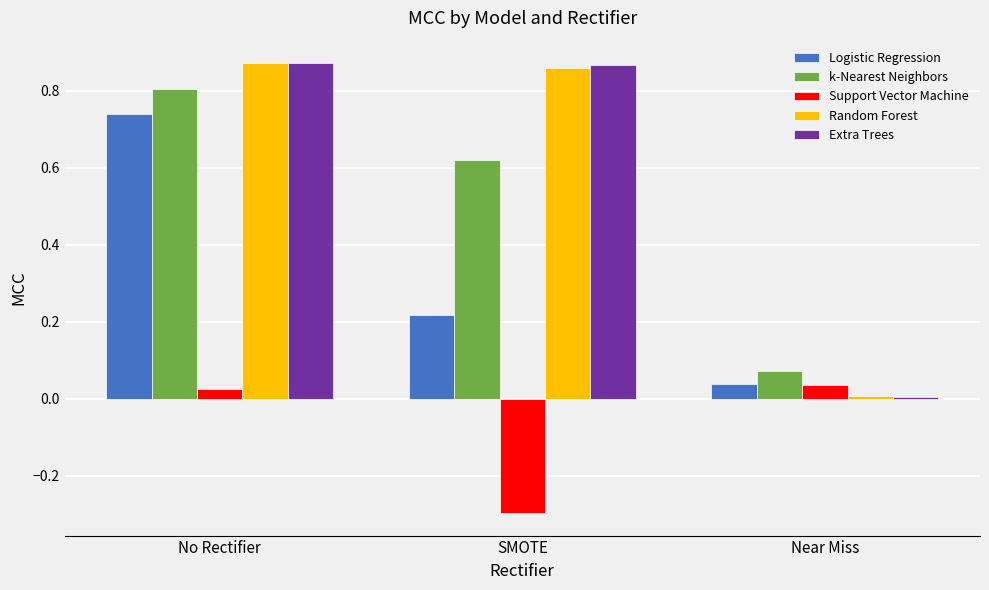

What is the label of the 3rd bar from the right?

No Rectifier